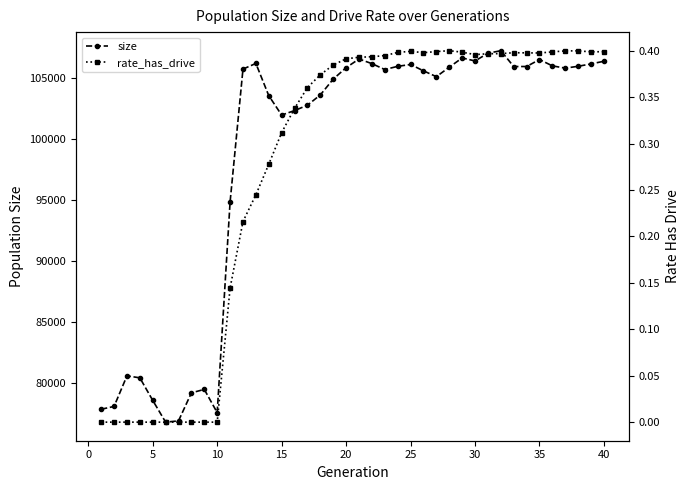

True or false: size has more than 2 points higher than both neighbors.

True